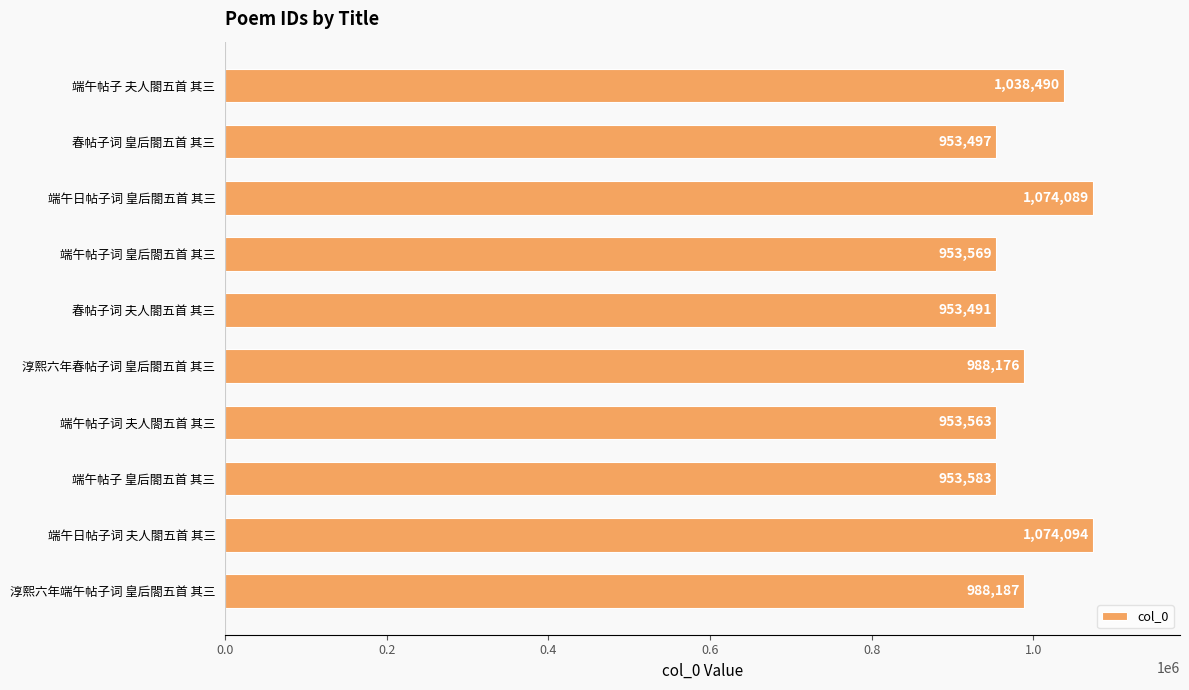

Reading top to bottom, what are all the values shown in this chart?

端午帖子 夫人閤五首 其三=1038490	春帖子词 皇后閤五首 其三=953497	端午日帖子词 皇后閤五首 其三=1074089	端午帖子词 皇后閤五首 其三=953569	春帖子词 夫人閤五首 其三=953491	淳熙六年春帖子词 皇后閤五首 其三=988176	端午帖子词 夫人閤五首 其三=953563	端午帖子 皇后閤五首 其三=953583	端午日帖子词 夫人閤五首 其三=1074094	淳熙六年端午帖子词 皇后閤五首 其三=988187